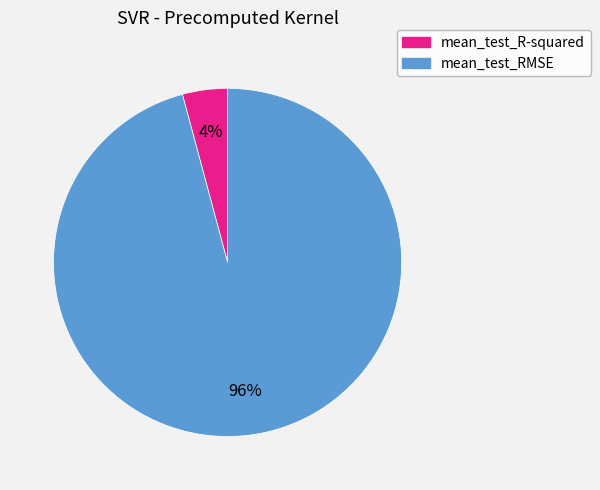

To the nearest percent, what is the combined percentage of mean_test_RMSE and mean_test_R-squared?

100%